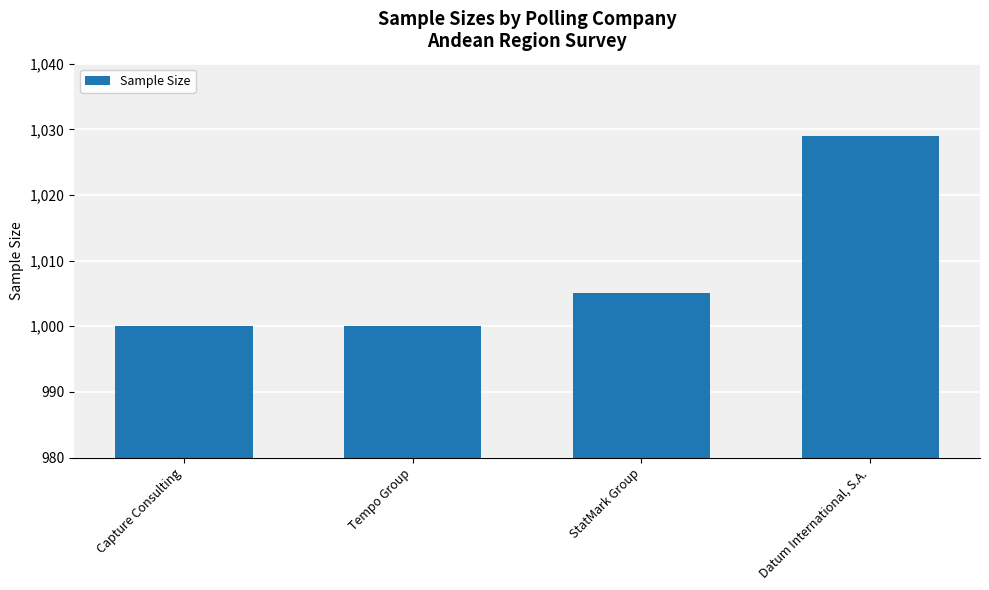

Between Tempo Group and Datum International, S.A., which is larger?

Datum International, S.A.